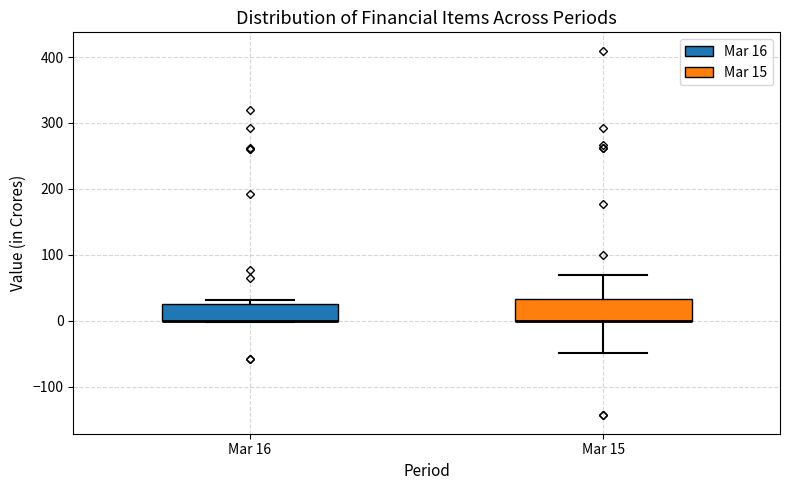

Where is the lower edge of the box for Mar 16 on the y-axis? The values are not printed on the chart, so give them approximately, as read against the axis.

0